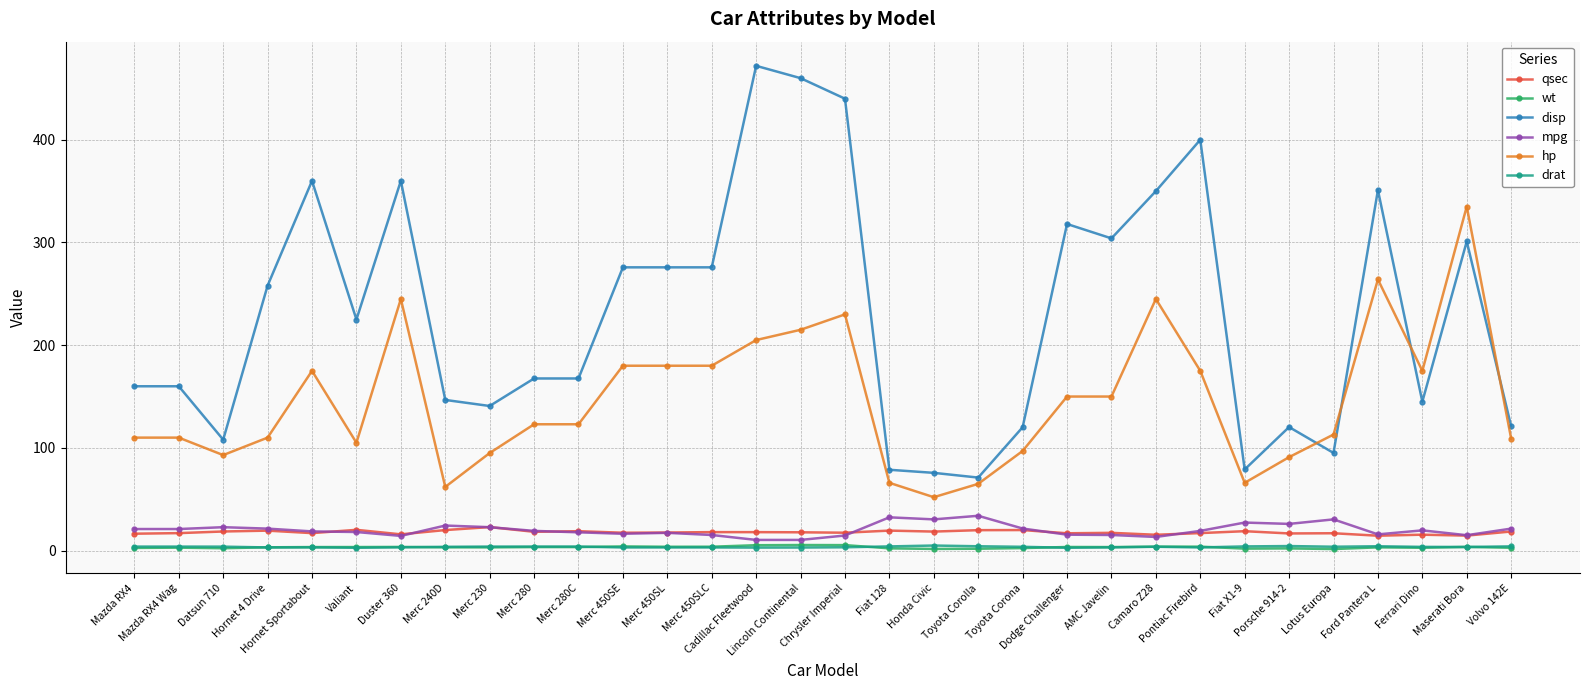

What value does the qsec series have at Merc 280?

18.3